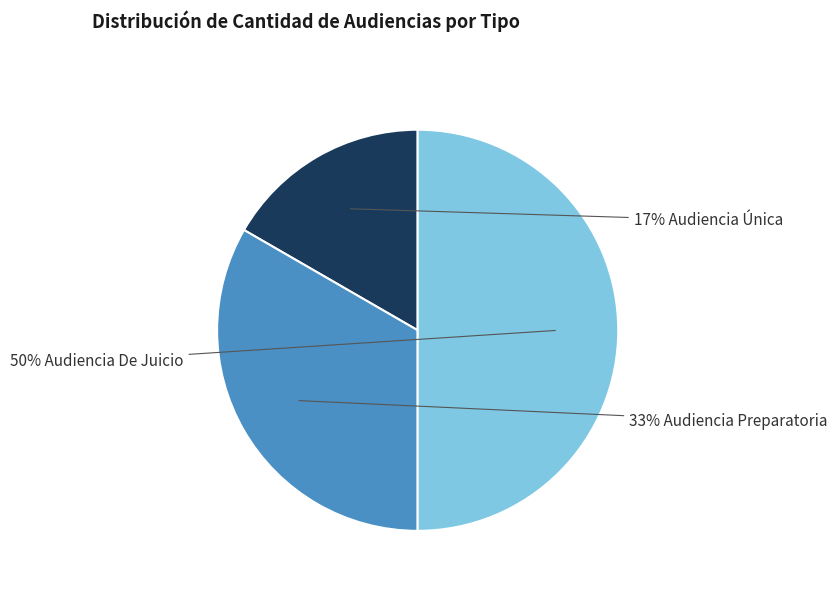

To the nearest percent, what is the difference between the largest and smallest slice percentages?

33%